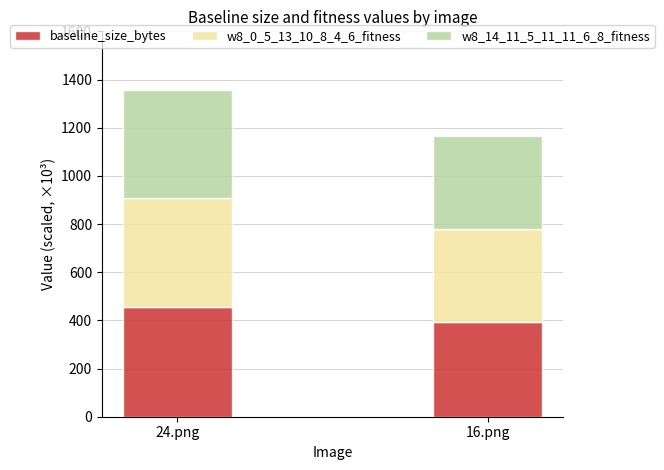

Which category has the lowest value in the baseline_size_bytes series?

16.png